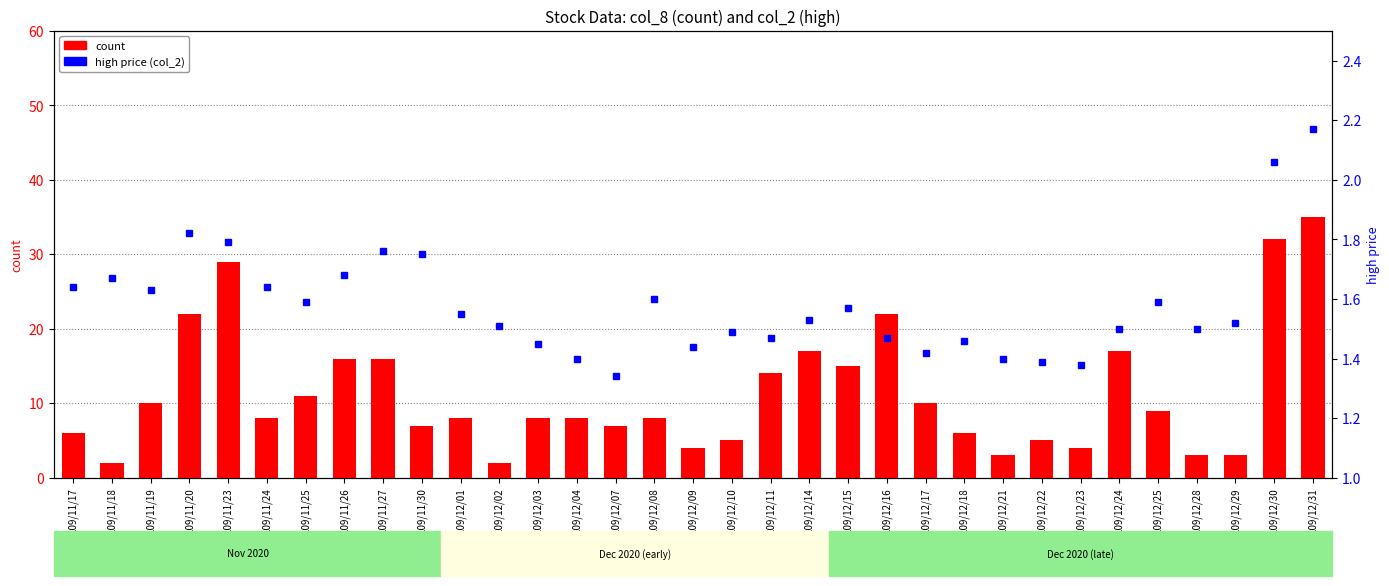

Reading left to right, transcribe all the data shown in this chart.

count: 6.0	2.0	10.0	22.0	29.0	8.0	11.0	16.0	16.0	7.0	8.0	2.0	8.0	8.0	7.0	8.0	4.0	5.0	14.0	17.0	15.0	22.0	10.0	6.0	3.0	5.0	4.0	17.0	9.0	3.0	3.0	32.0	35.0
high price (col_2): 1.6	1.7	1.6	1.8	1.8	1.6	1.6	1.7	1.8	1.8	1.6	1.5	1.4	1.4	1.3	1.6	1.4	1.5	1.5	1.5	1.6	1.5	1.4	1.5	1.4	1.4	1.4	1.5	1.6	1.5	1.5	2.1	2.2